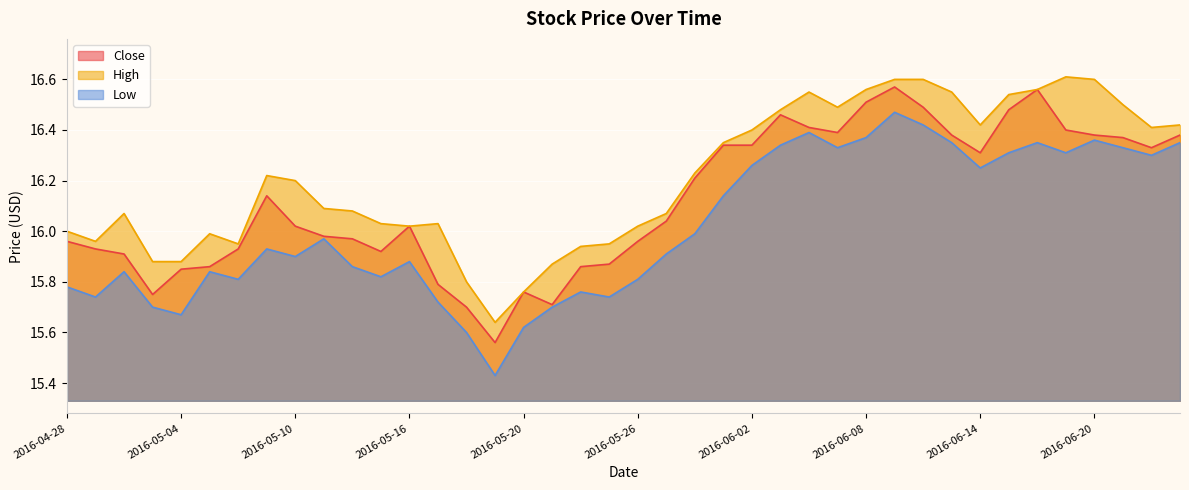

The value of High at 2016-05-19 is 24.5. True or false?

False